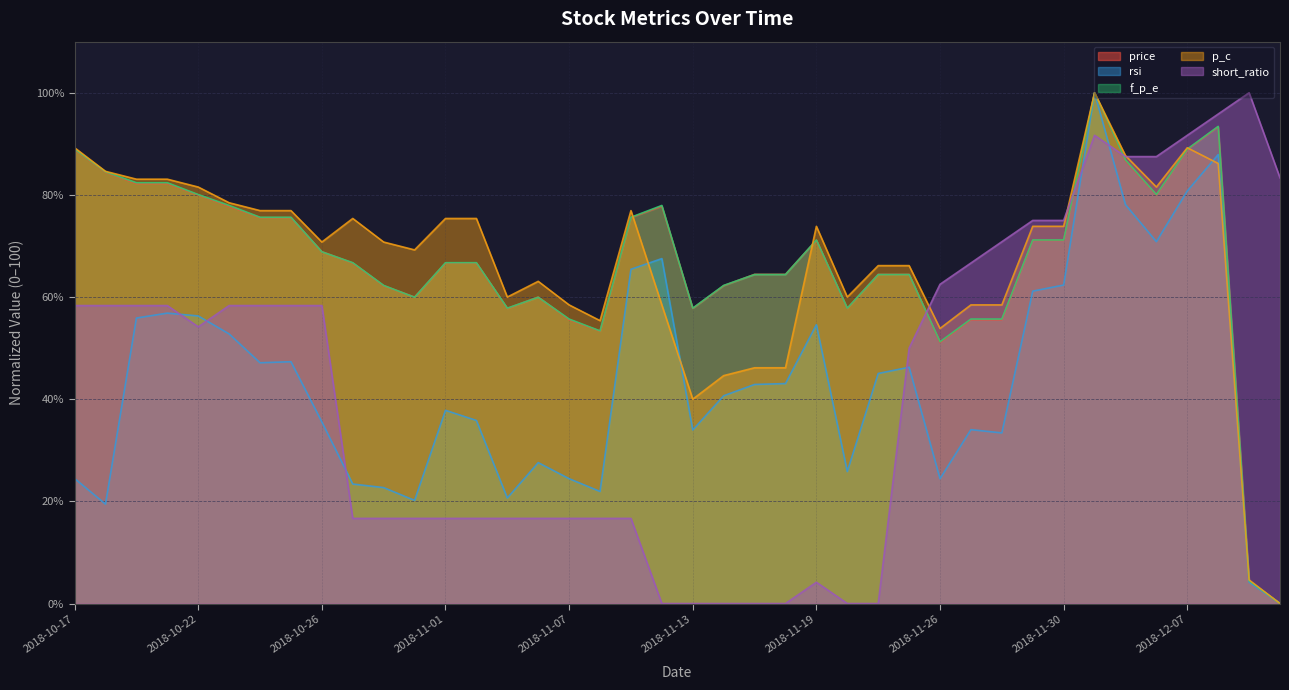

What is the difference between the short_ratio values at 2018-12-10 and 2018-12-12?

12.5